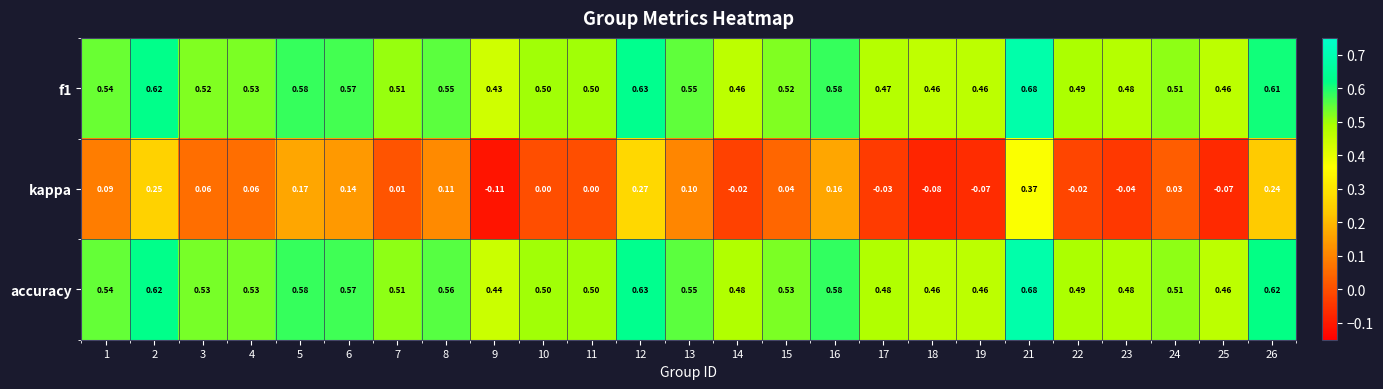

Which series has the largest total across all categories?

accuracy